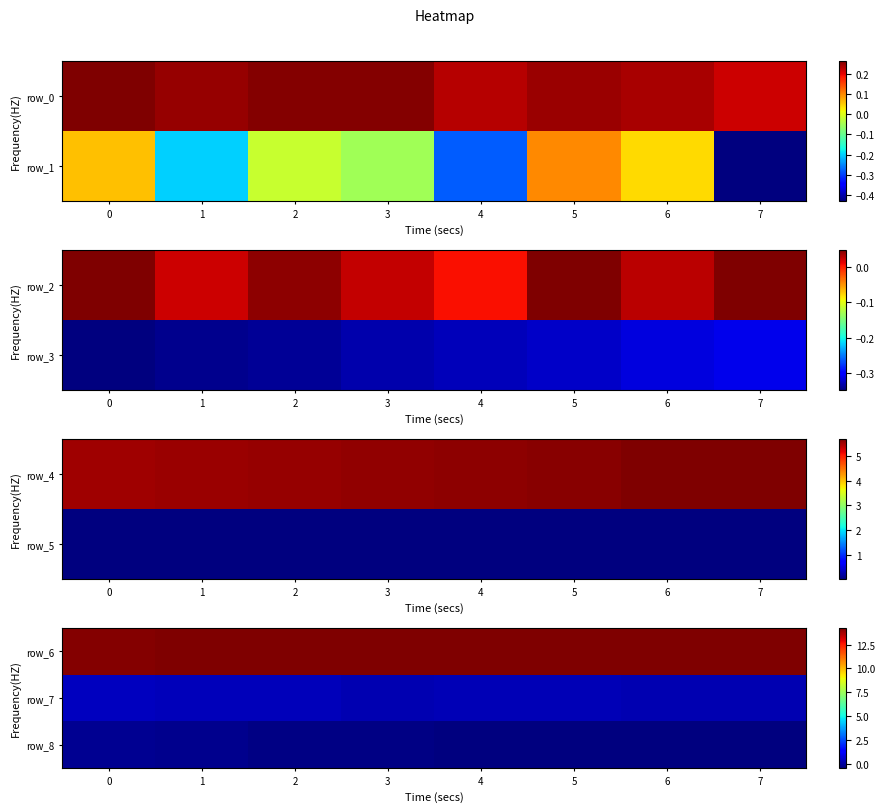

The row_2 series shows -0.6 at 2. True or false?

False